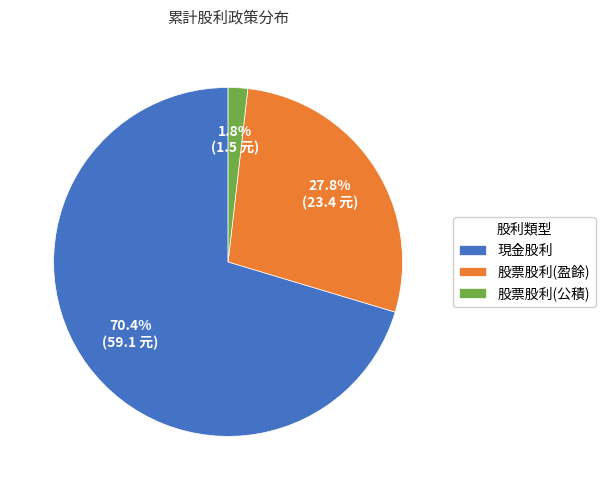

True or false: 股票股利(盈餘) accounts for 28% of the total.

True